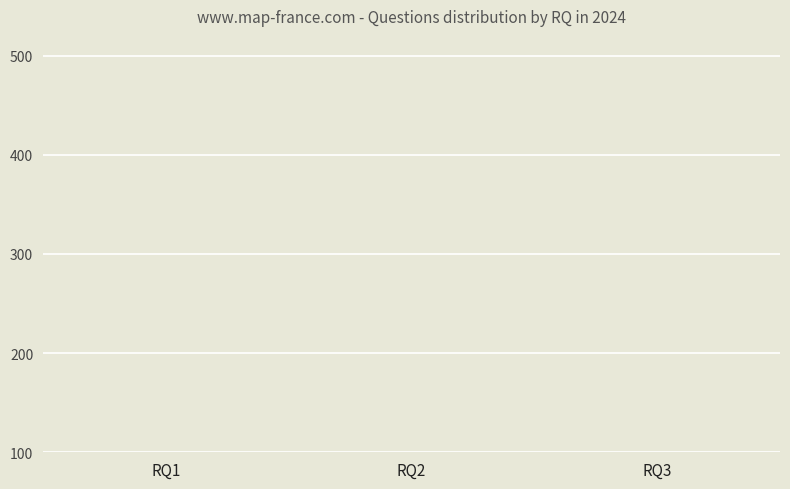

At which category does the chart reach its minimum across all series?

RQ1